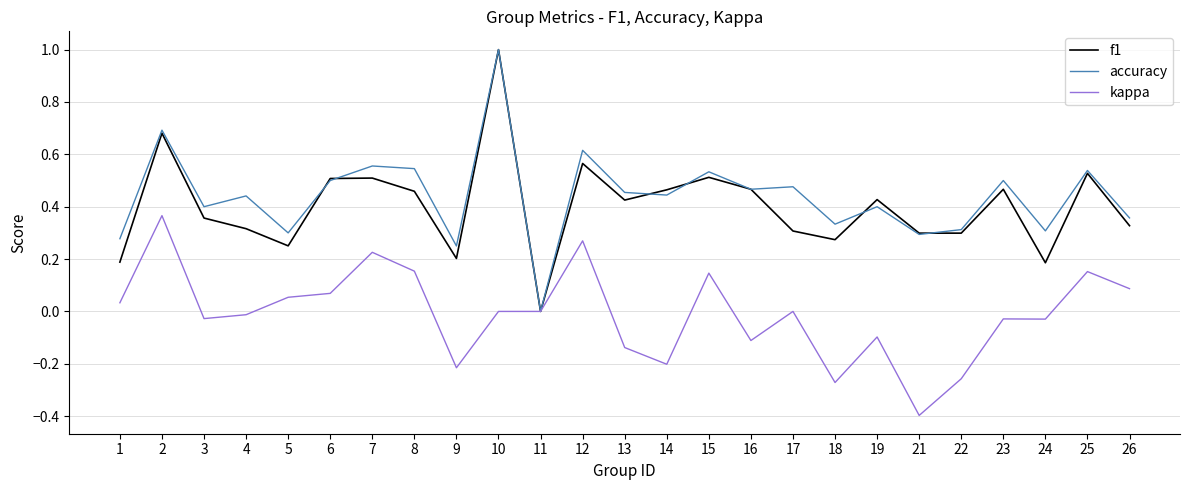

What is the smallest value displayed?

-0.4